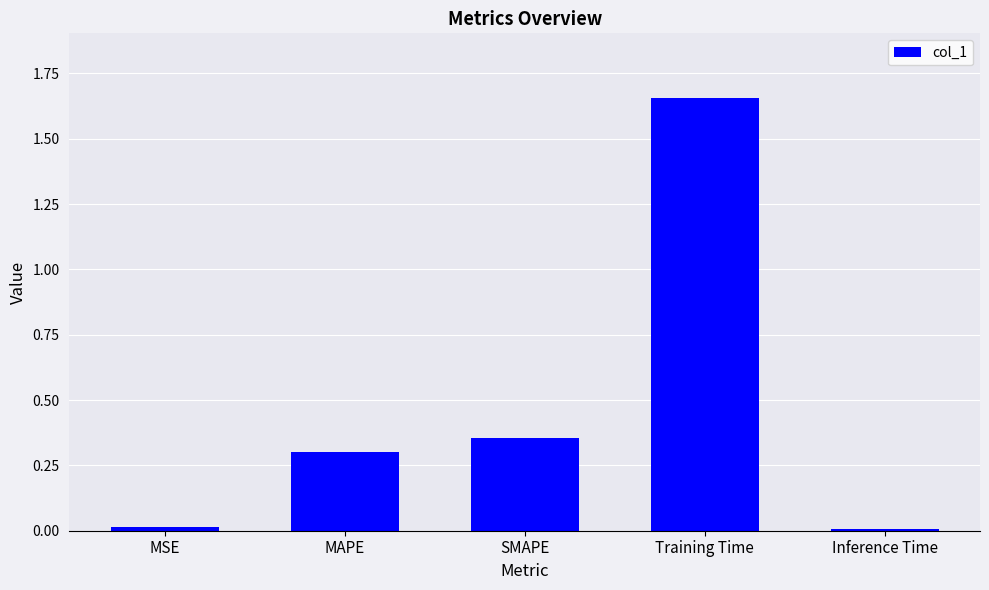

What is the label of the 4th bar from the right?

MAPE